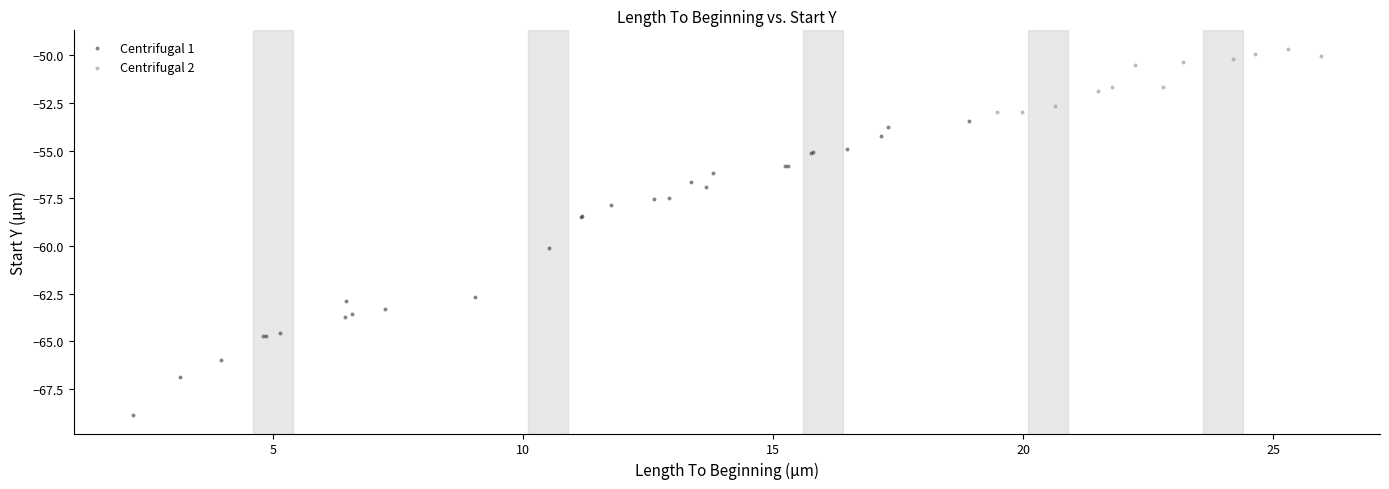

Which series contains the highest Y value?

Centrifugal 2